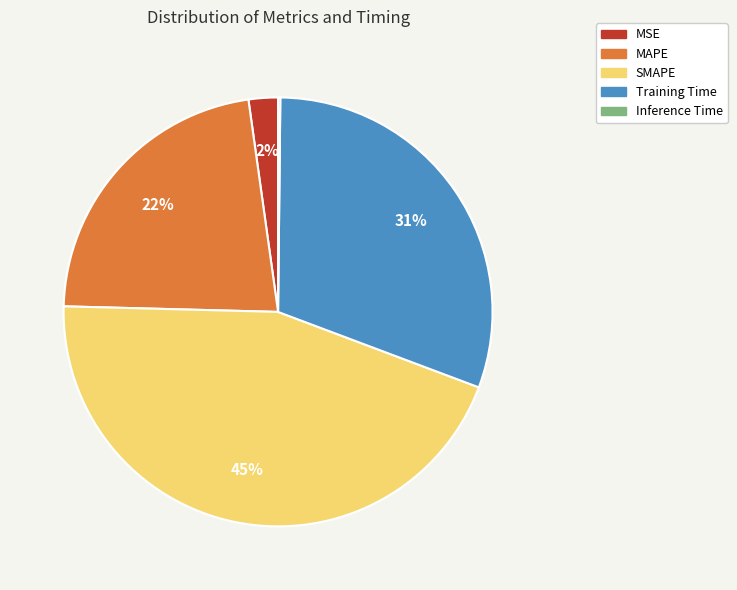

Is the sum of Training Time and MAPE greater than half?

Yes